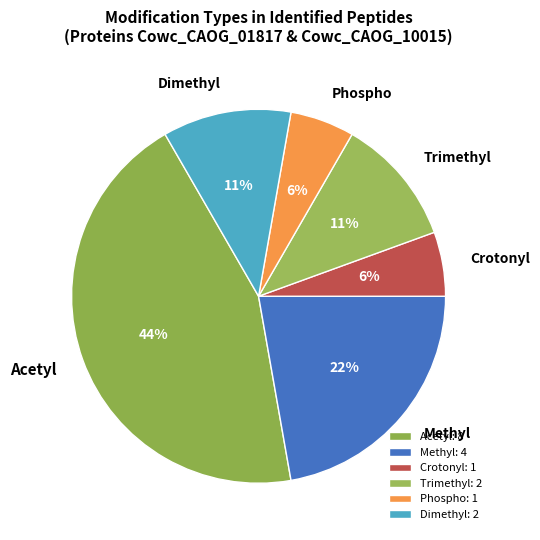

True or false: Methyl accounts for 28% of the total.

False